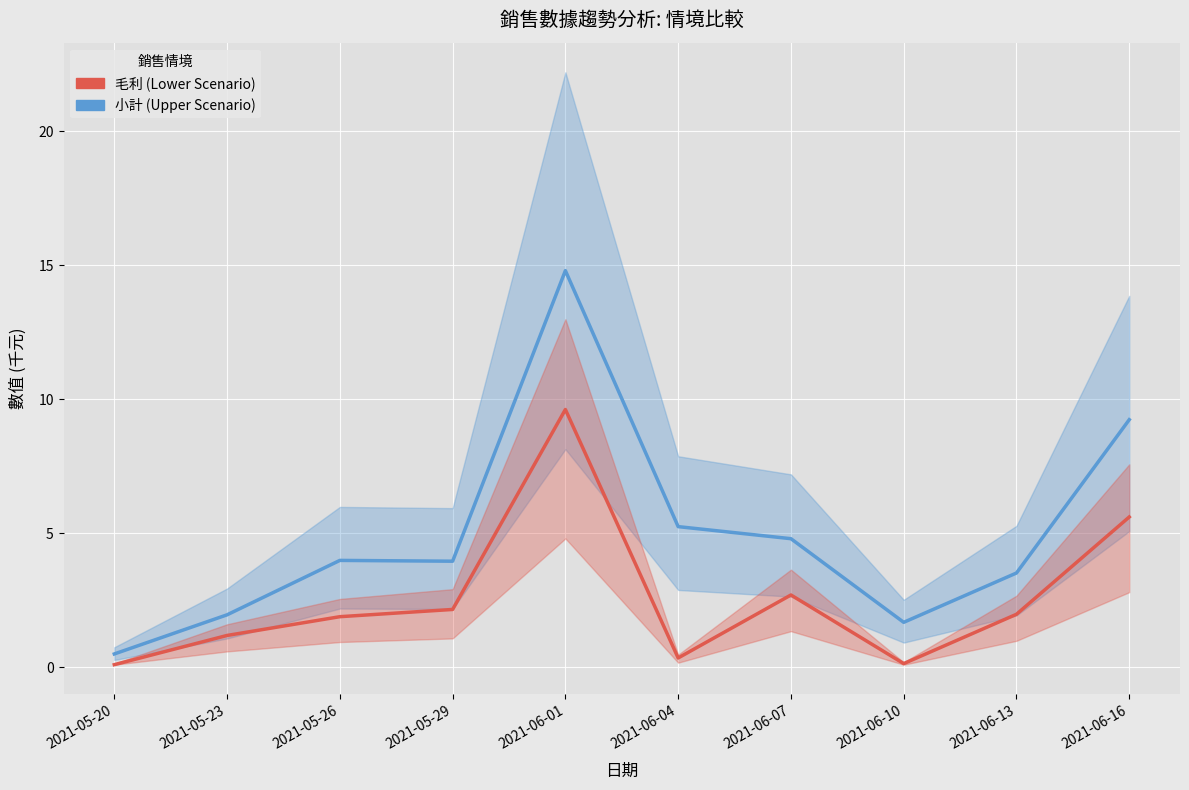

What is the difference between the second highest and minimum values in the 小計 (Upper Scenario) series?

8.7